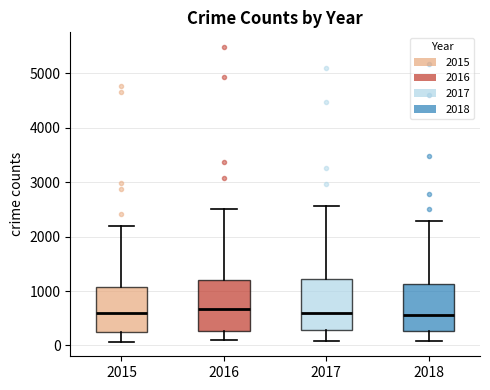

Where does the upper whisker of the box at x = 2018 end on the y-axis? The values are not printed on the chart, so give them approximately, as read against the axis.

2300